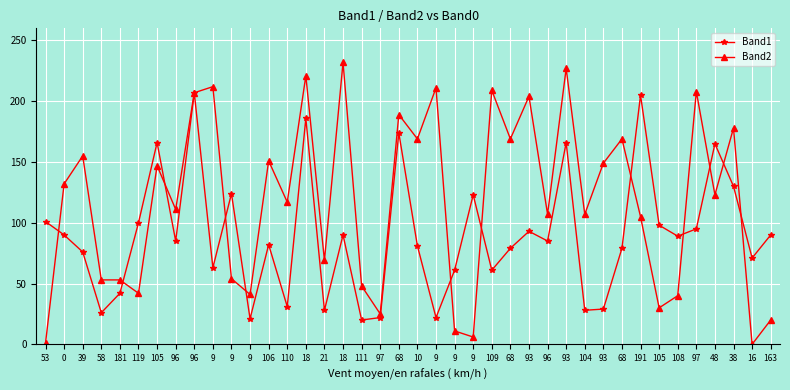

Which series changed the most between 39 and 181?

Band2